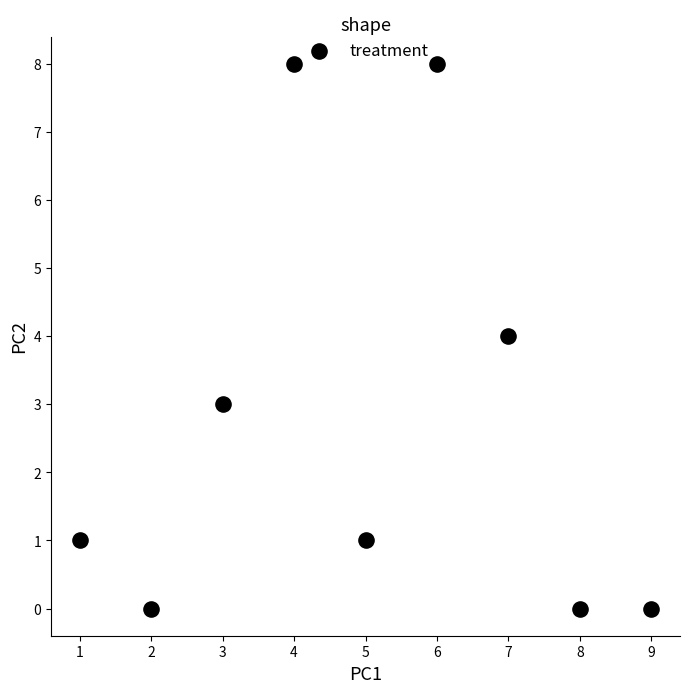

What is the average Y value?

3